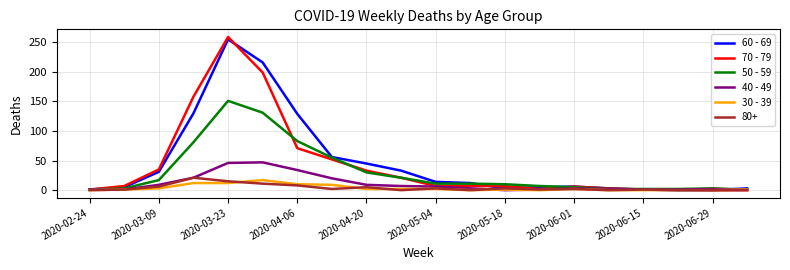

What is the greatest value displayed?

259